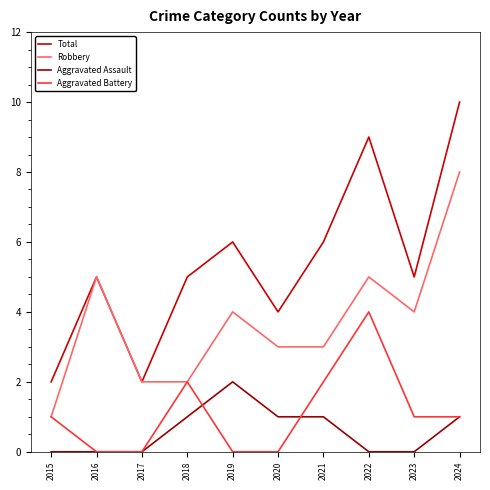

What is the maximum value for Aggravated Battery?

4